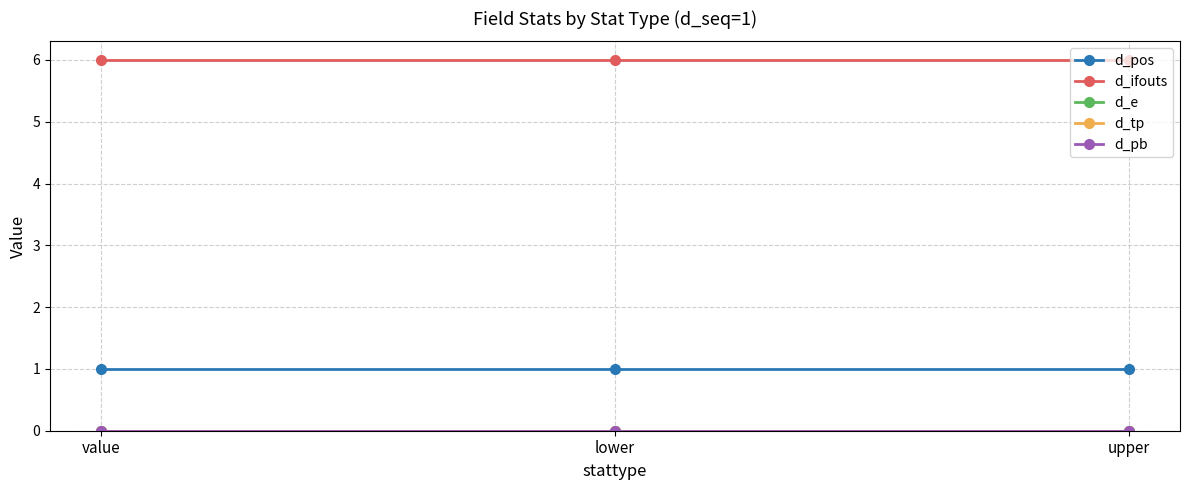

Where is d_ifouts nearest to the value 6?

value